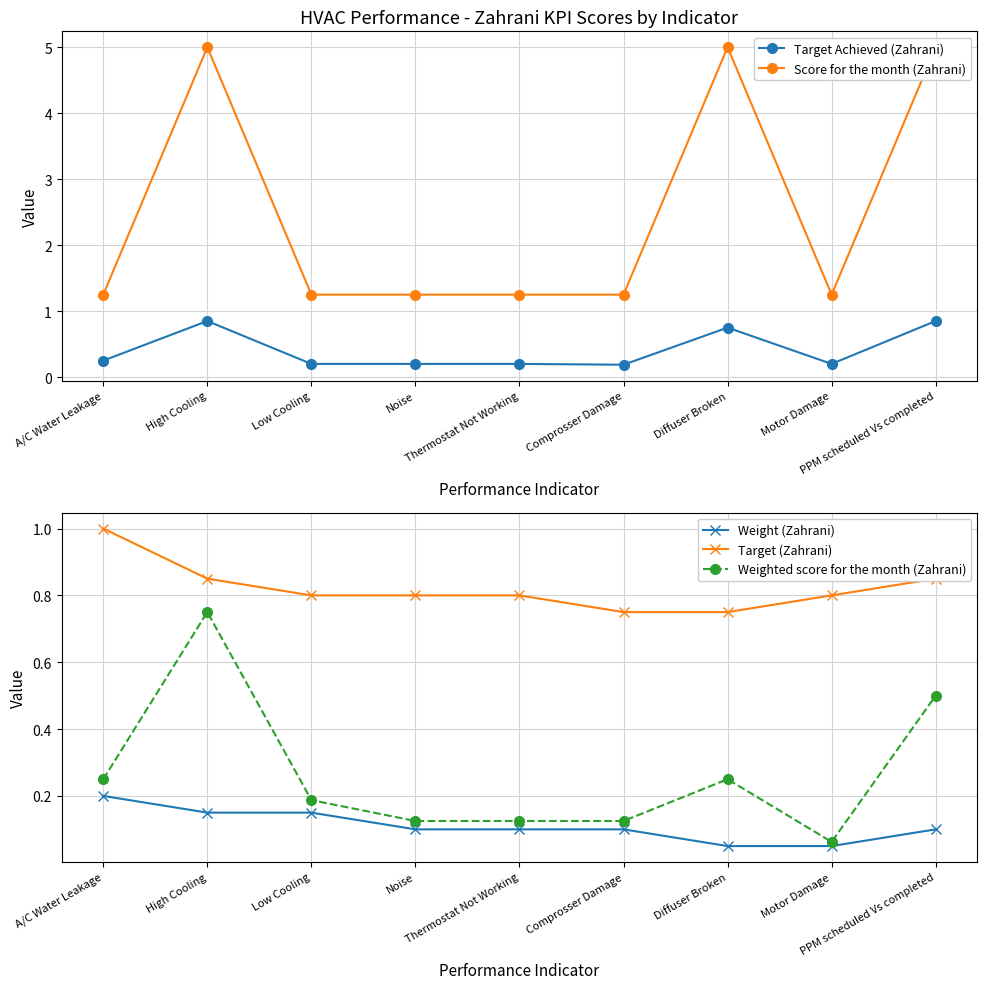

True or false: Target Achieved (Zahrani) and Score for the month (Zahrani) cross at least once.

False